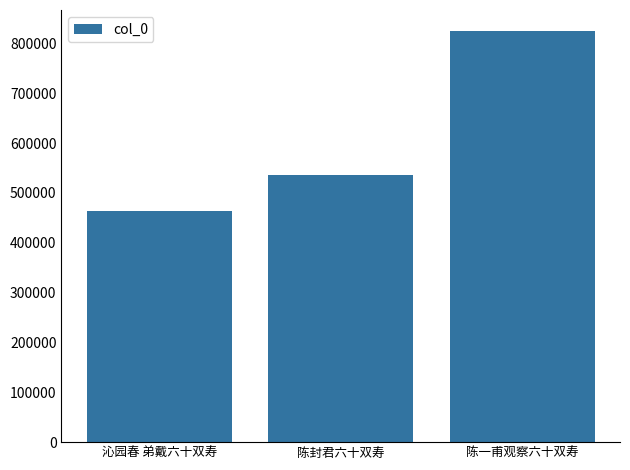

Rank the categories by value from highest to lowest.

陈一甫观察六十双寿, 陈封君六十双寿, 沁园春 弟戴六十双寿